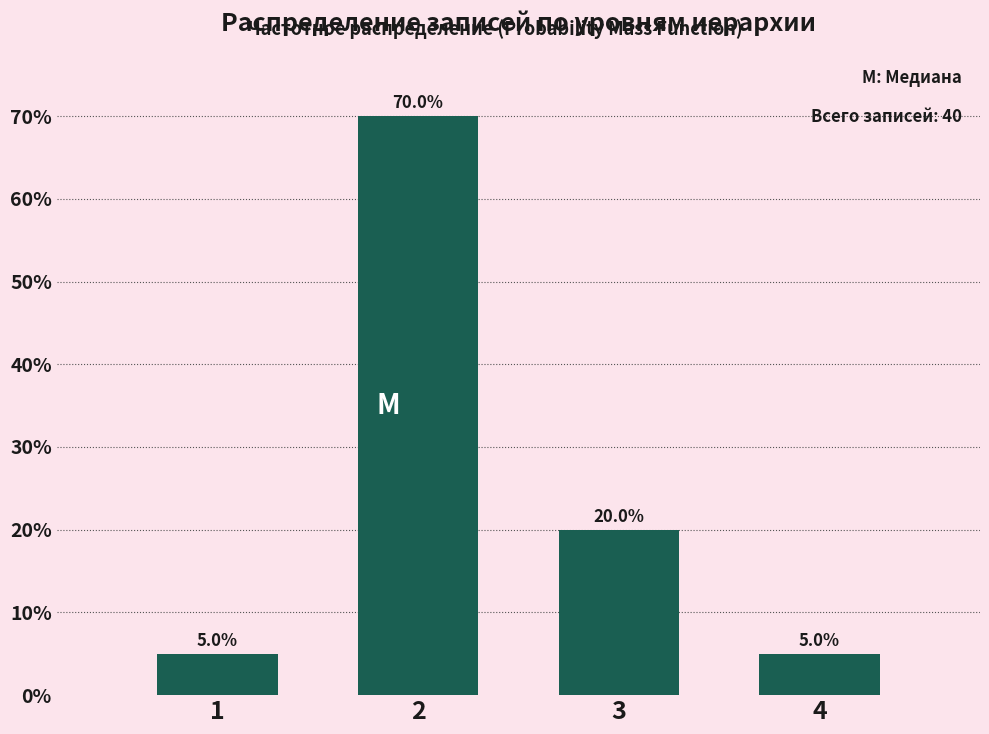

Reading left to right, extract all data points from this chart.

5	70	20	5